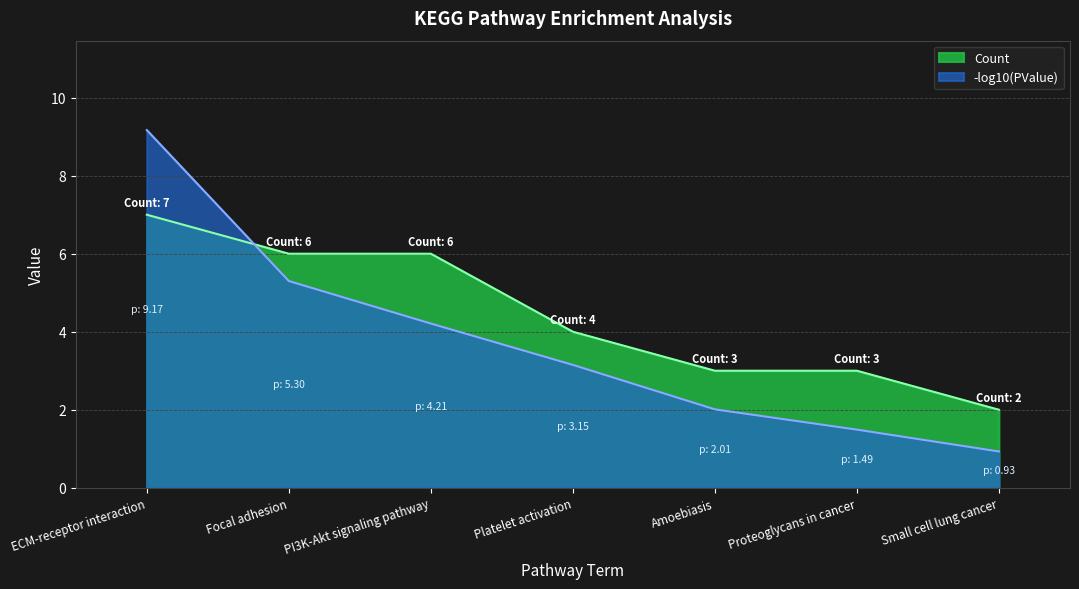

Rank the series by their average value, from highest to lowest.

Count, -log10(PValue)